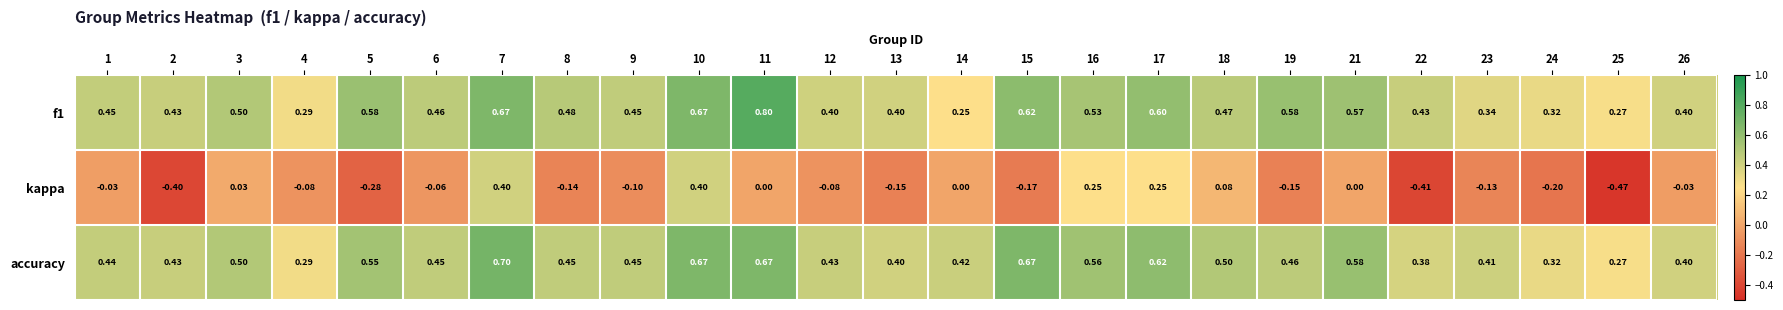

What is the difference between the highest and lowest values at 18?

0.4